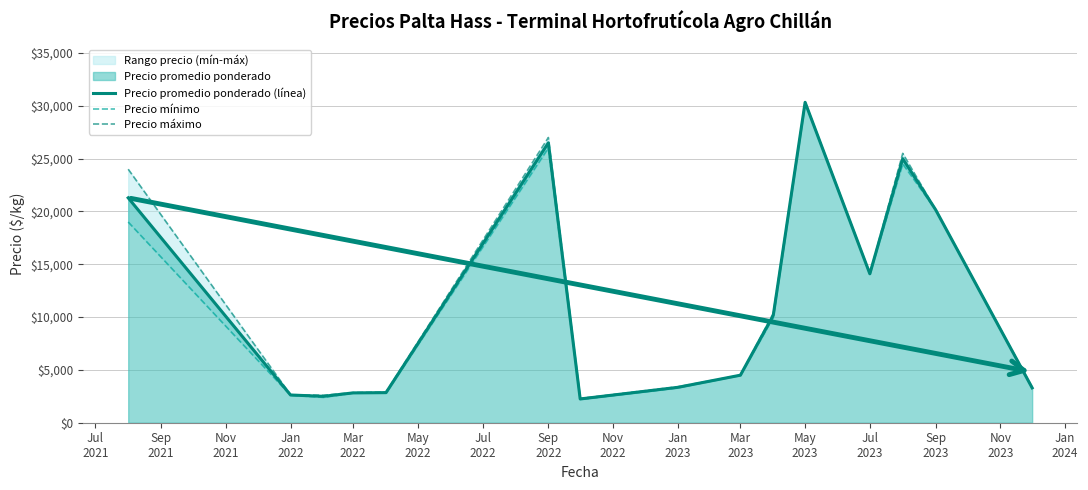

What is the highest value of the Precio promedio ponderado (línea) series?

30333.3